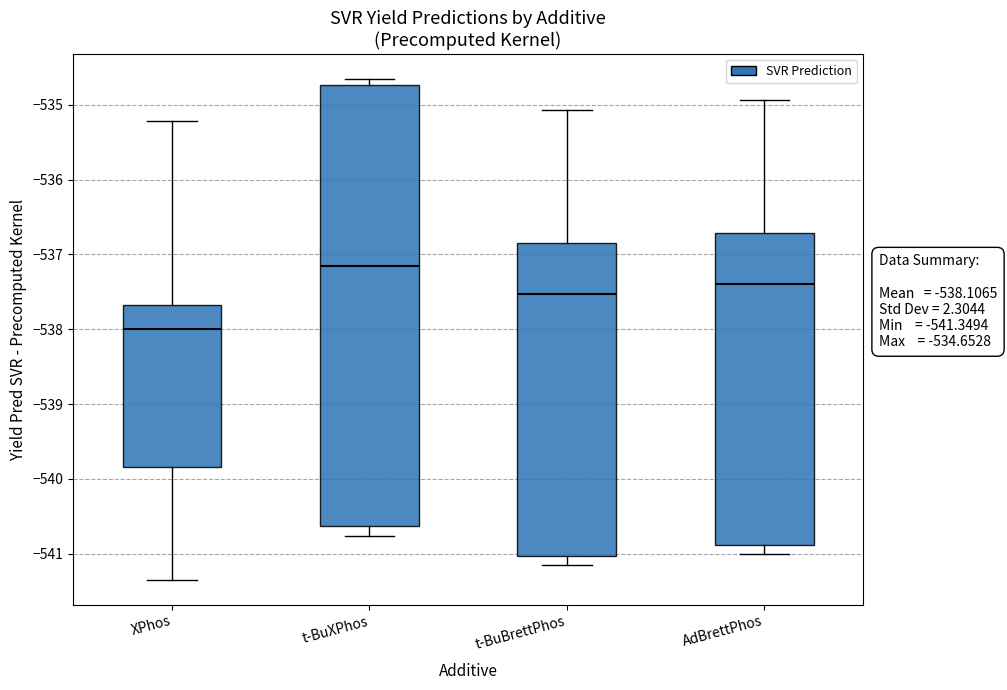

Which box is the tallest, from its lower edge to its upper edge?

t-BuXPhos